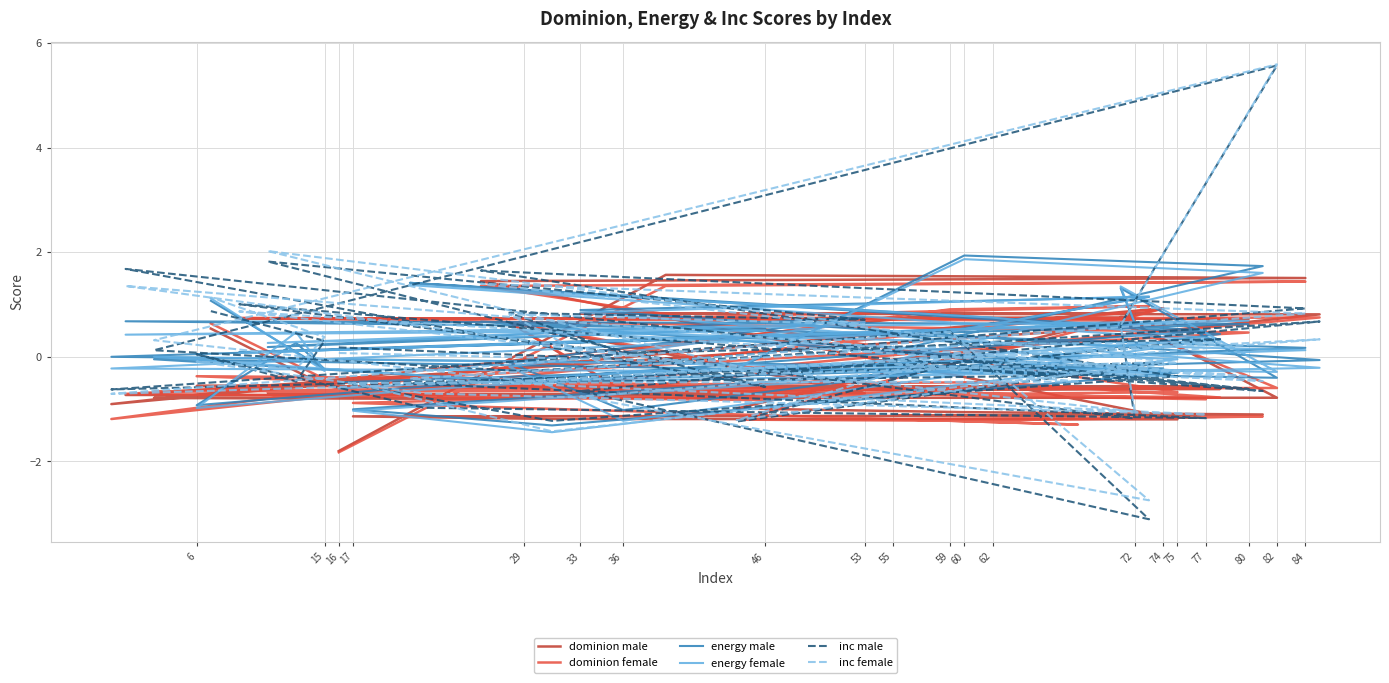

How many values in the energy male series exceed 0?

23